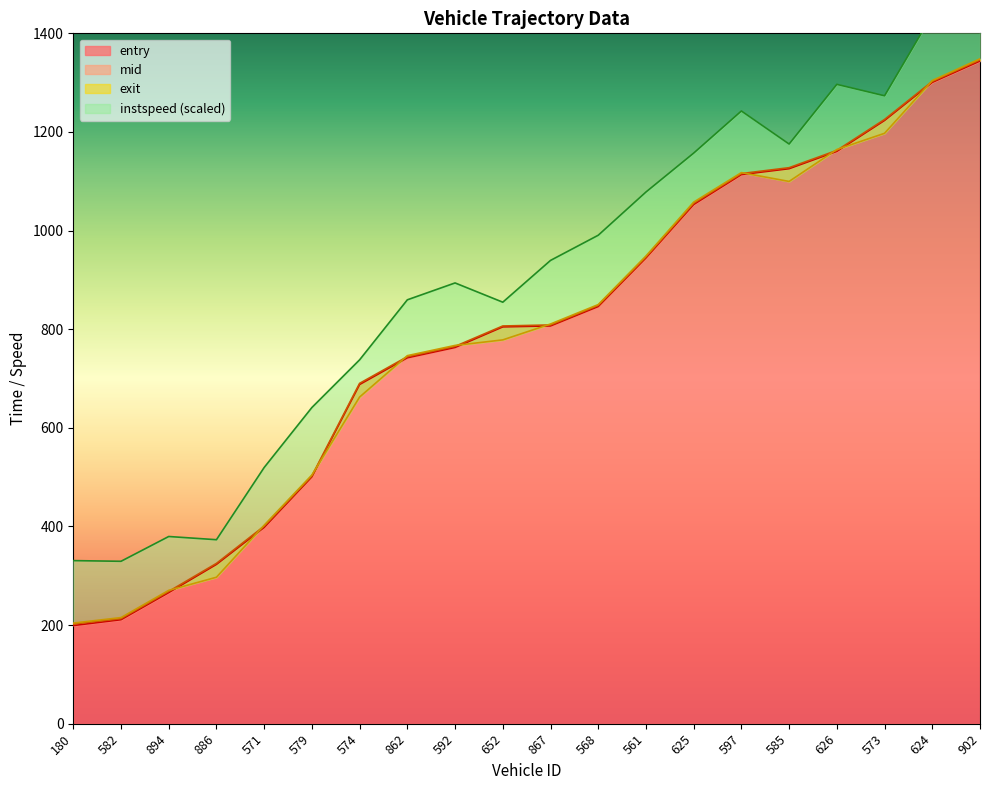

The mid series shows 915.1 at 574. True or false?

False